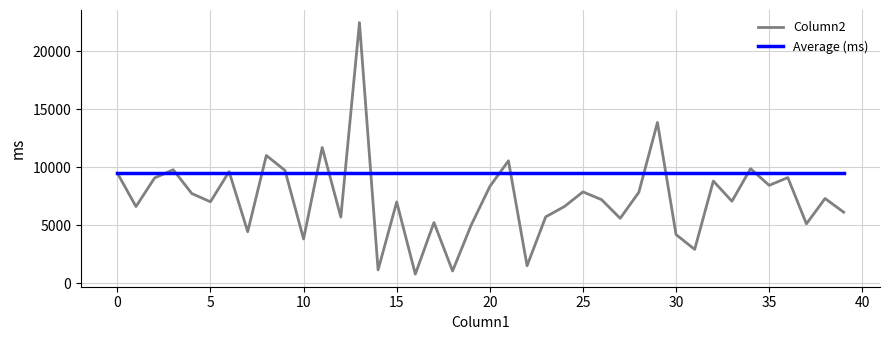

Rank the series by their average value, from lowest to highest.

Column2, Average (ms)